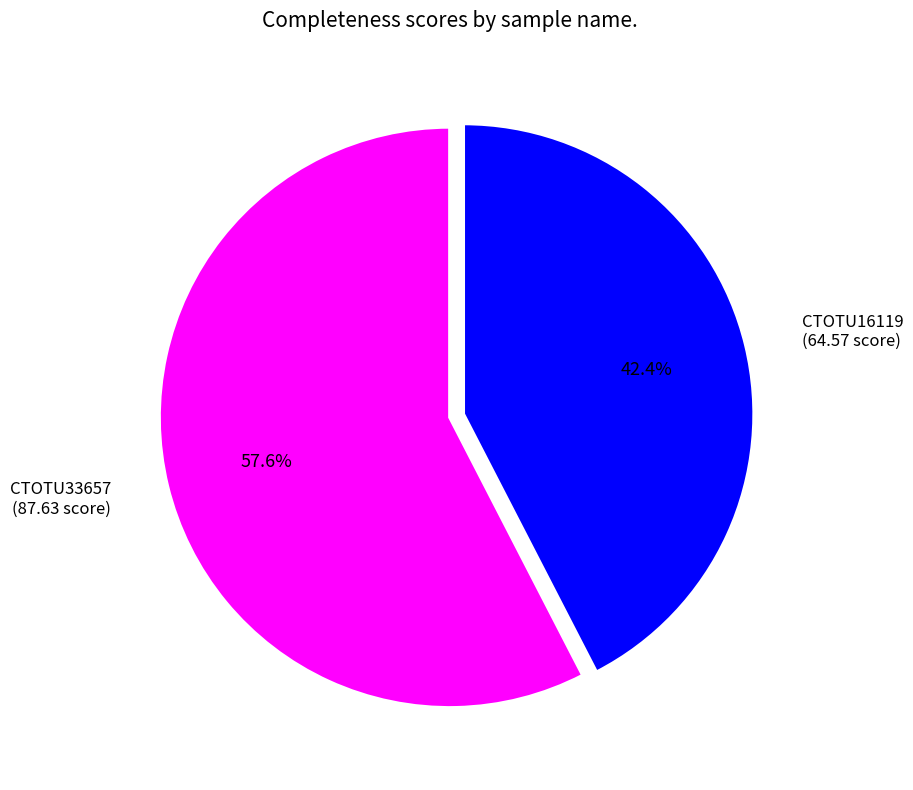

Between CTOTU33657 and CTOTU16119, which is larger?

CTOTU33657